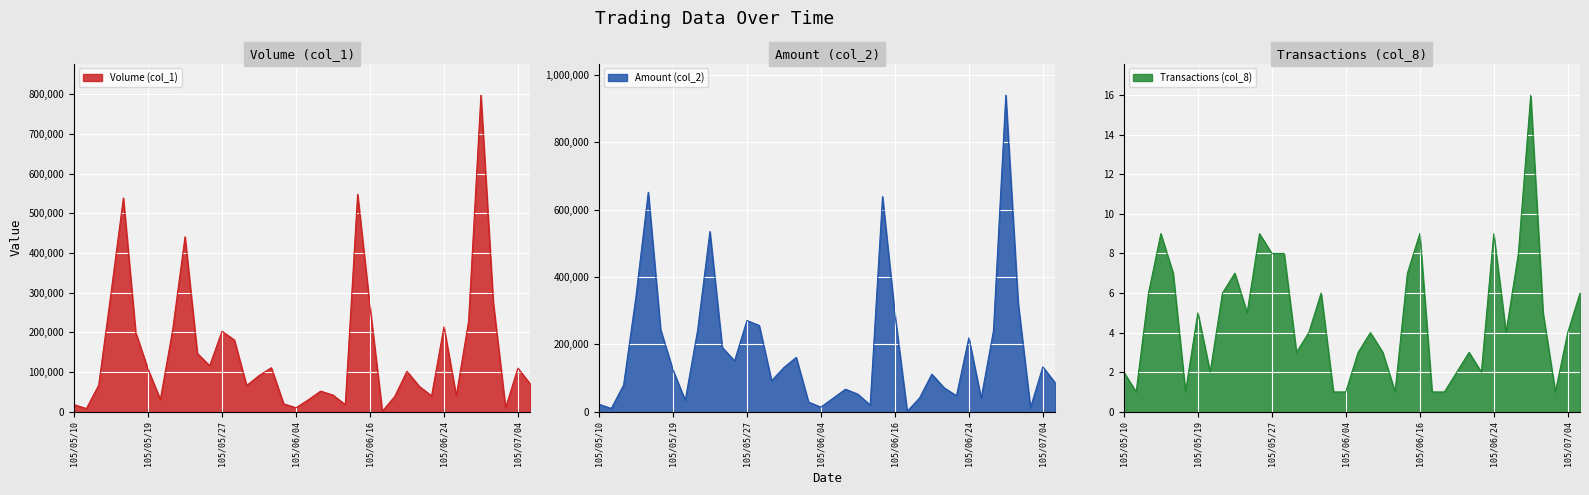

What is the label of the 15th point from the left?

105/05/31